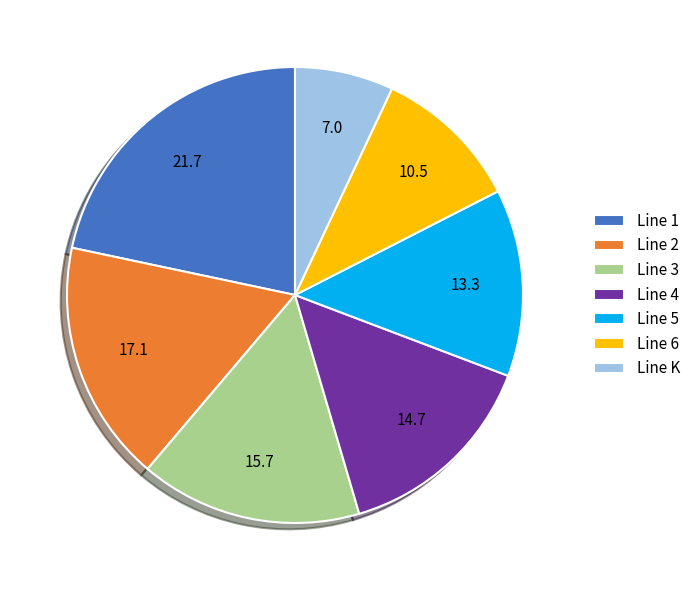

Which category has the biggest portion of the pie?

Line 1